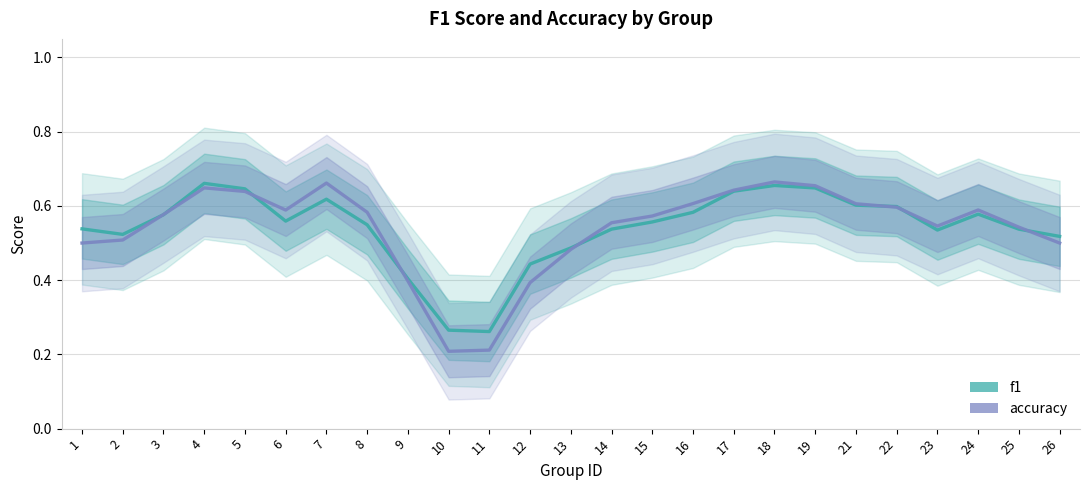

What is the sum of all f1 values?

13.5